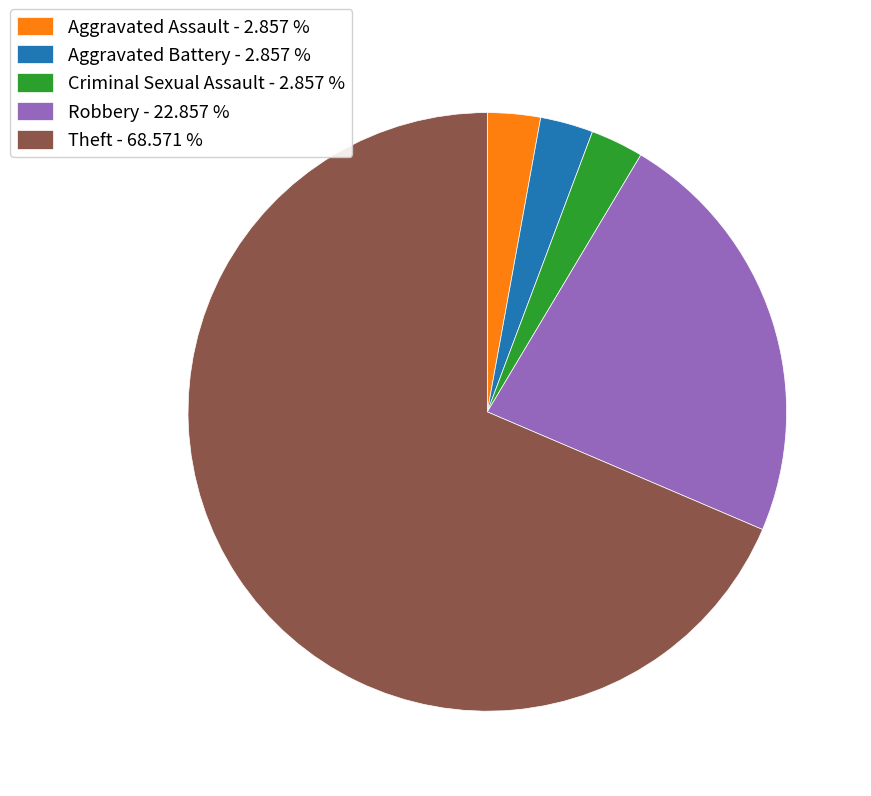

Between Theft - 68.571 % and Aggravated Assault - 2.857 %, which is larger?

Theft - 68.571 %